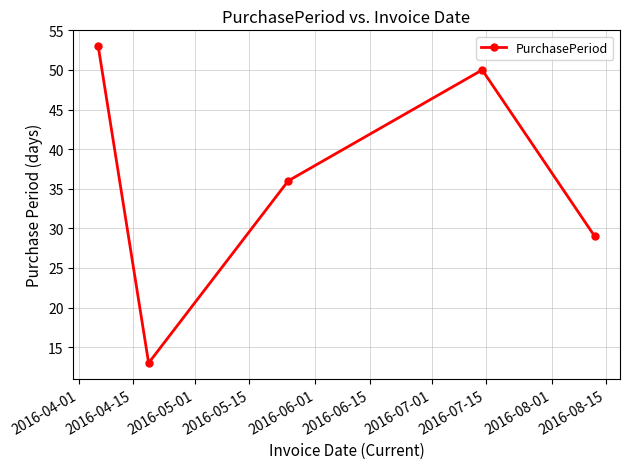

What is the value of the 5th point from the left?

29